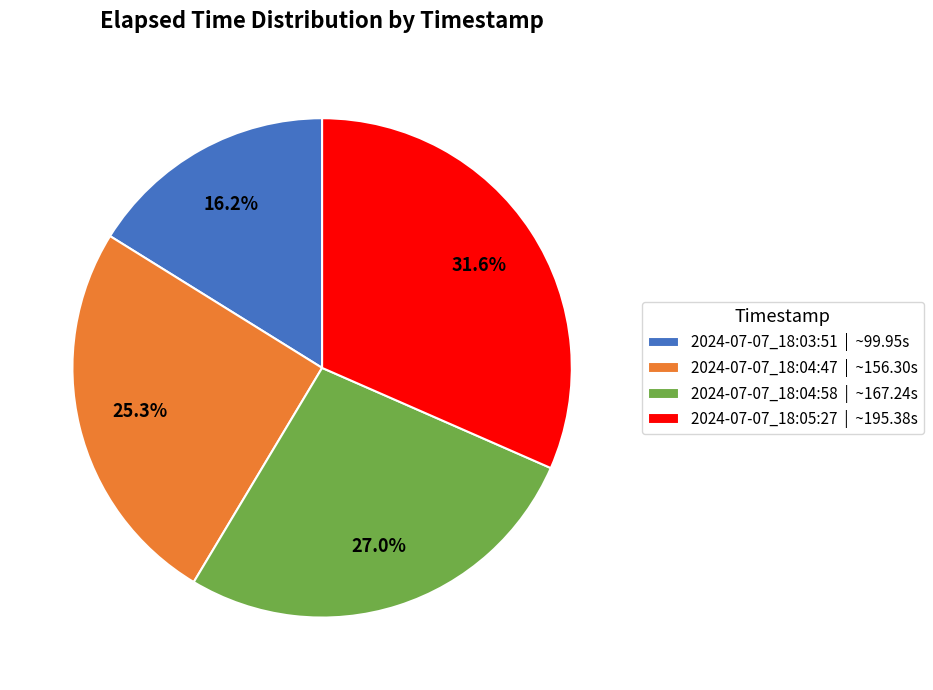

To the nearest percent, what is the combined percentage of 2024-07-07_18:05:27 and 2024-07-07_18:04:58?

59%